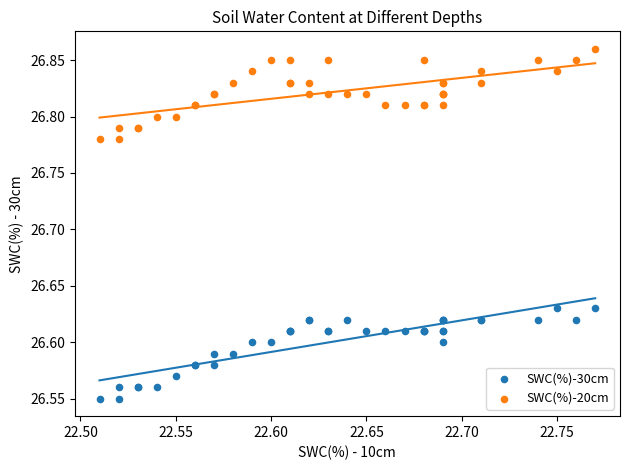

What is the X range (max minus min) for the scatter plot?

0.3